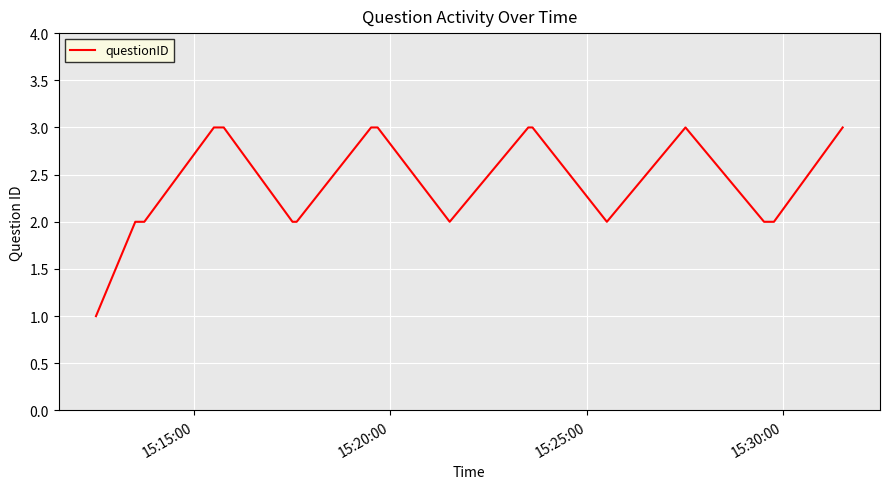

What is the maximum value shown in the chart?

3